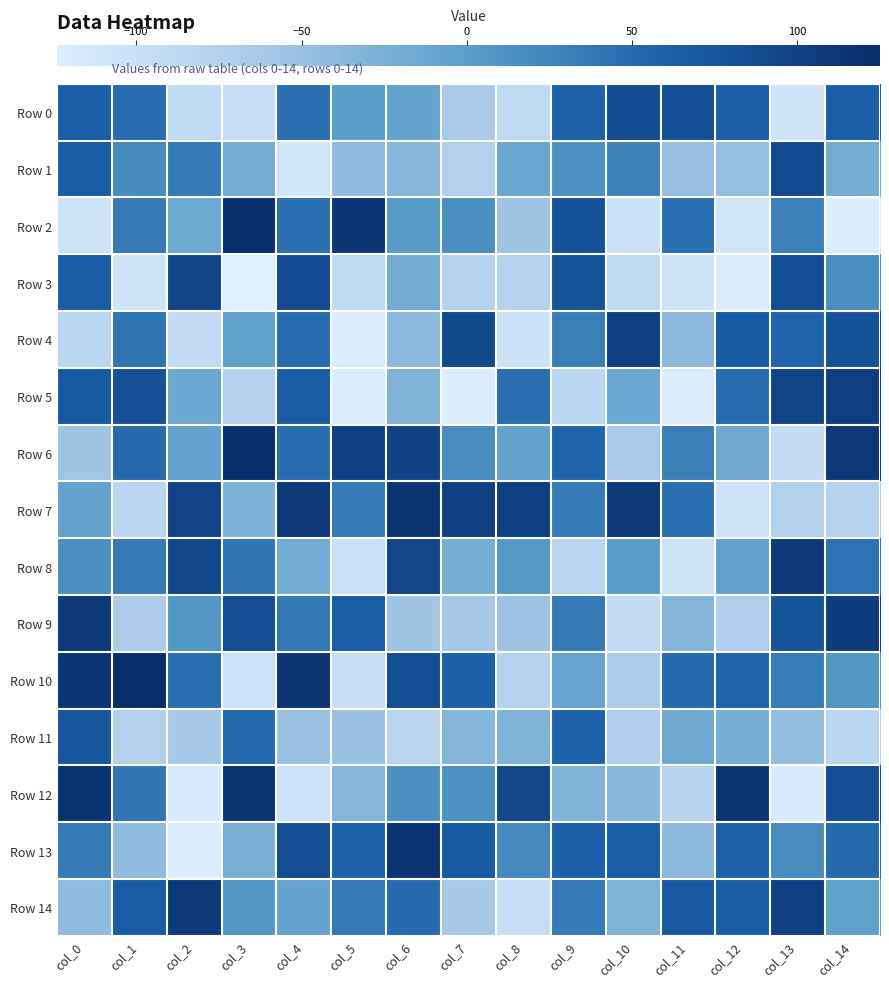

Between col_6 and col_2, which is larger?

col_6